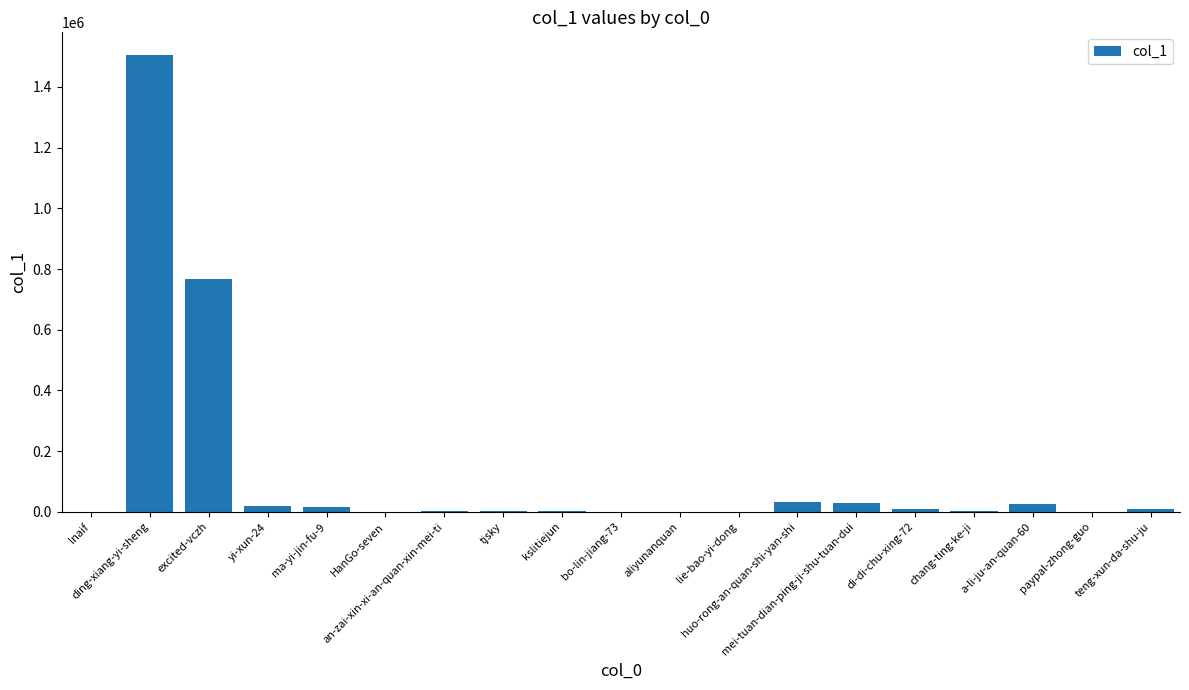

What is the sum of all values?

2423818